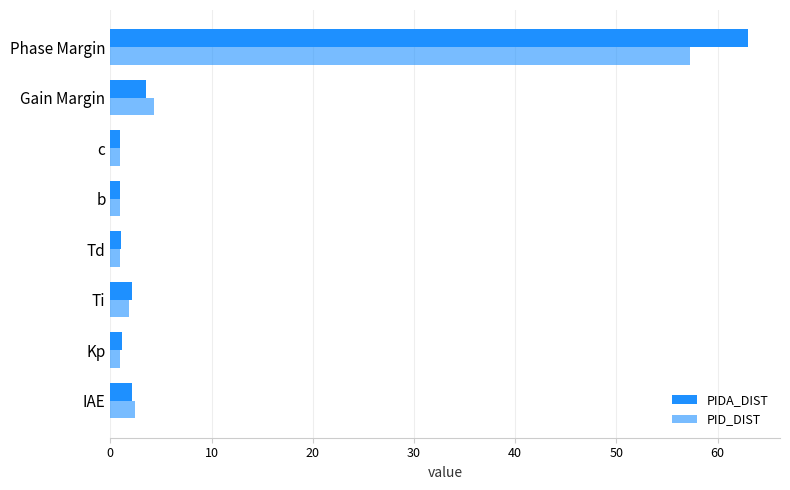

Count the number of categories in the chart.

8